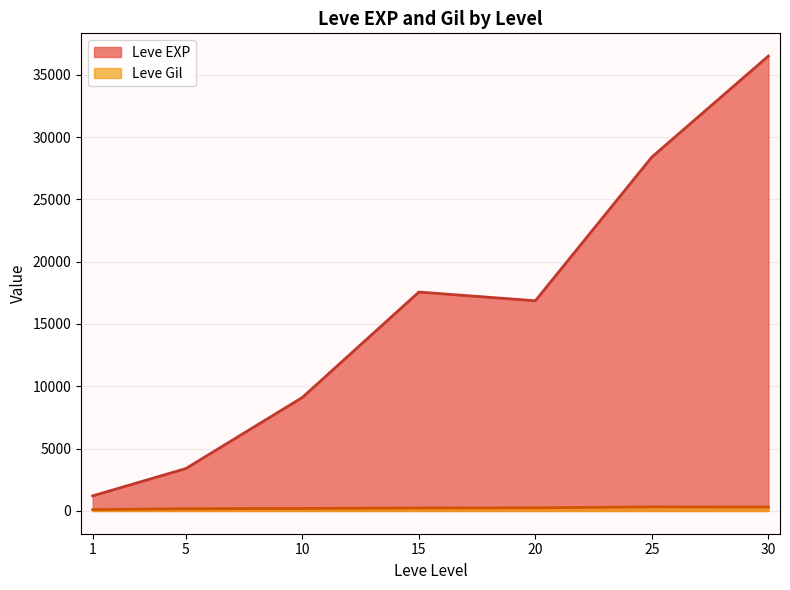

What is the difference between the second highest and second lowest values in the Leve EXP series?

24988.3